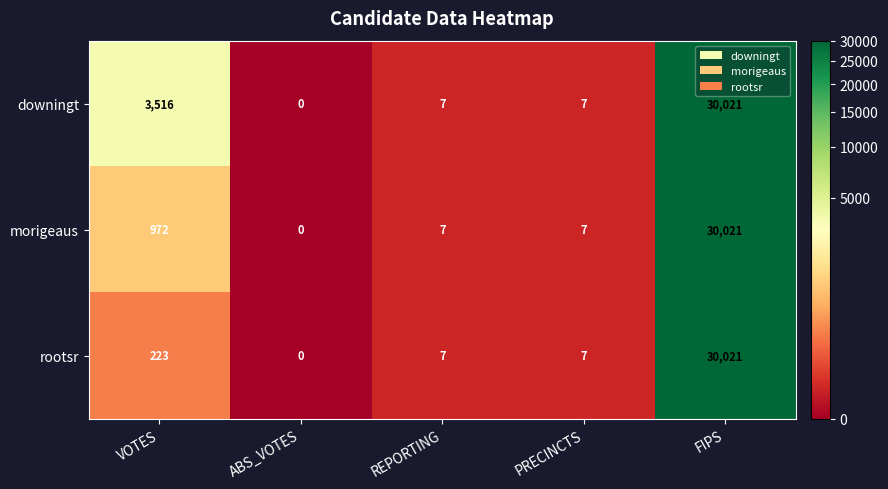

Is it true that rootsr equals 7 at REPORTING?

True